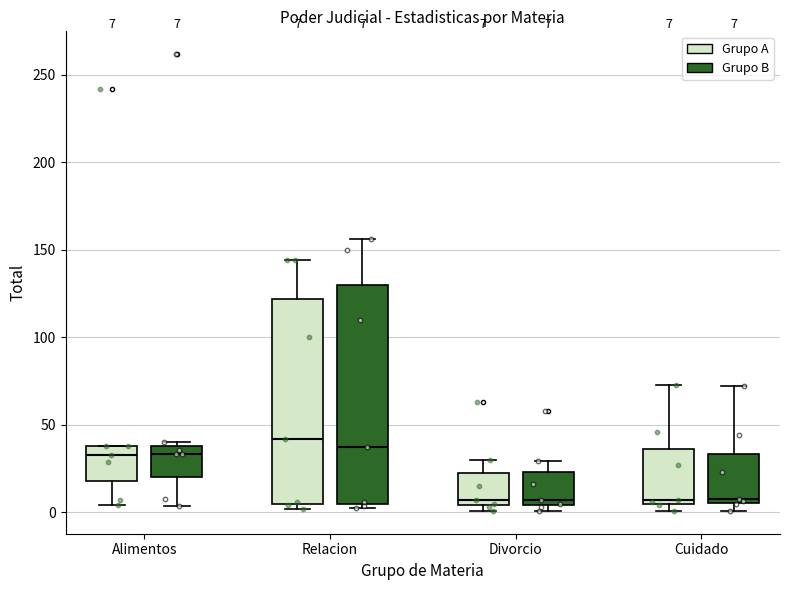

Comparing the boxes themselves (not the whiskers), which one is the tallest?

Relacion (Grupo B)